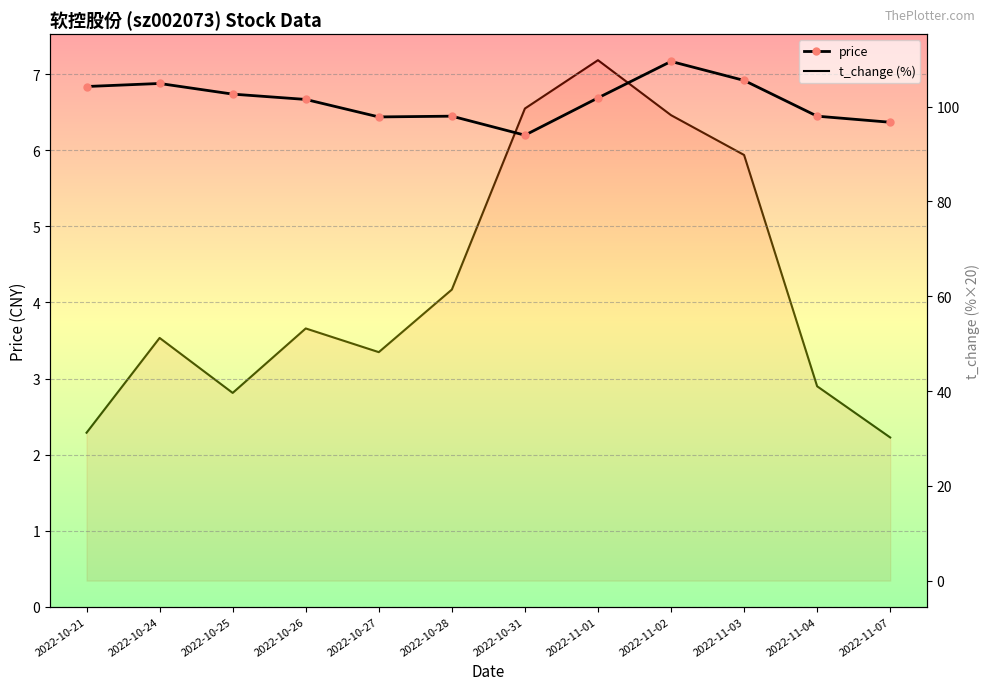

What is the value of the price point at the 11th from the left?

6.5